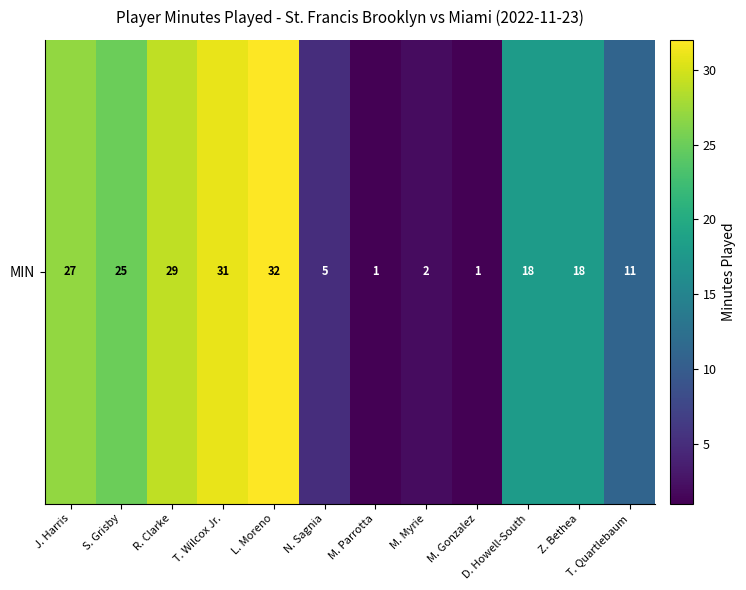

What is the change in value from S. Grisby to T. Quartlebaum?

-14